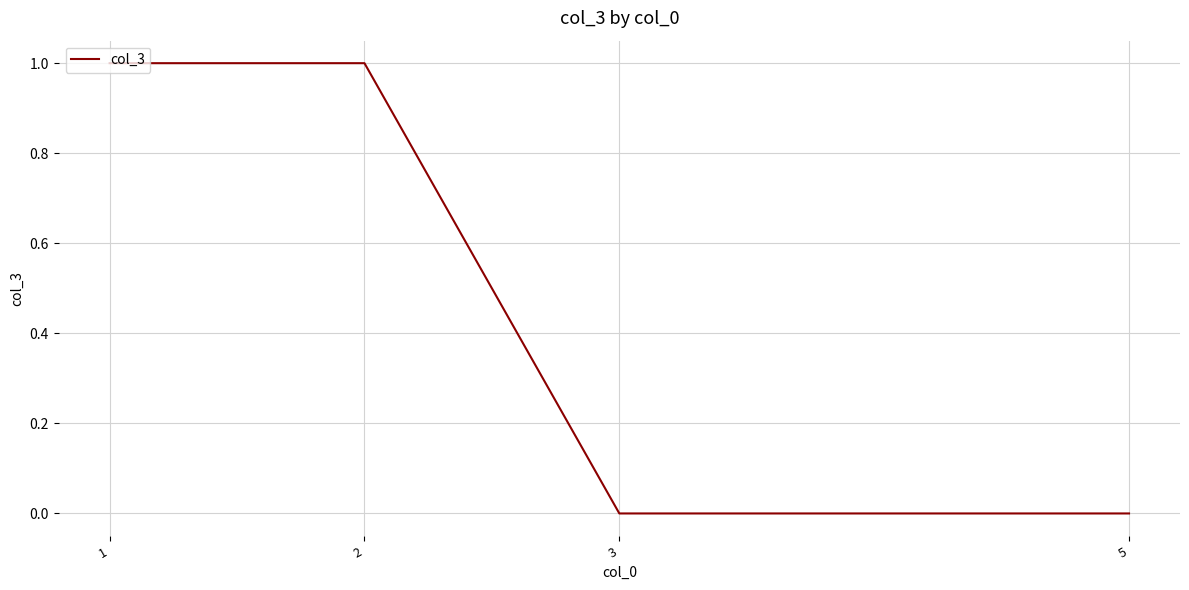

True or false: the data has more than 1 interior local peaks.

False